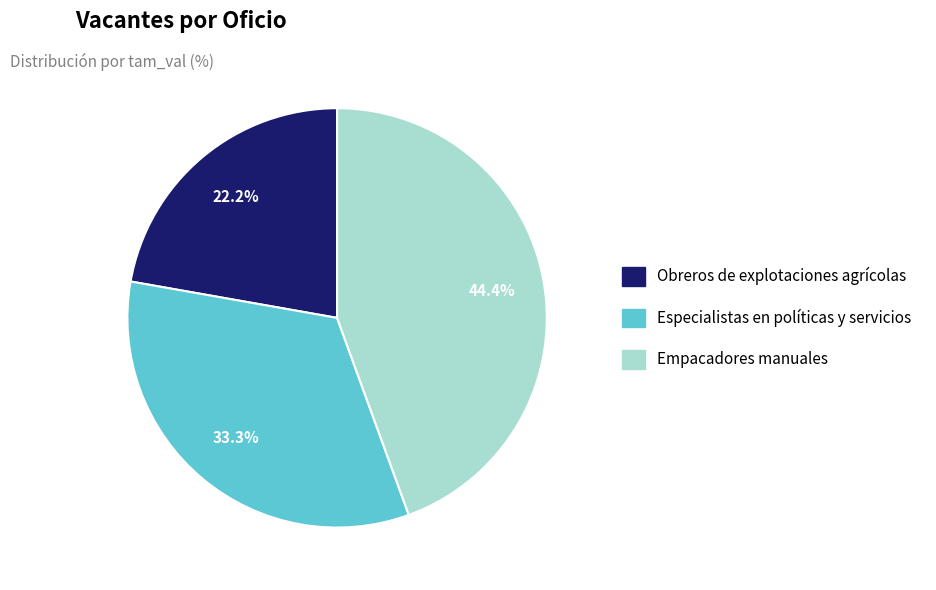

Does any single category account for the majority?

No